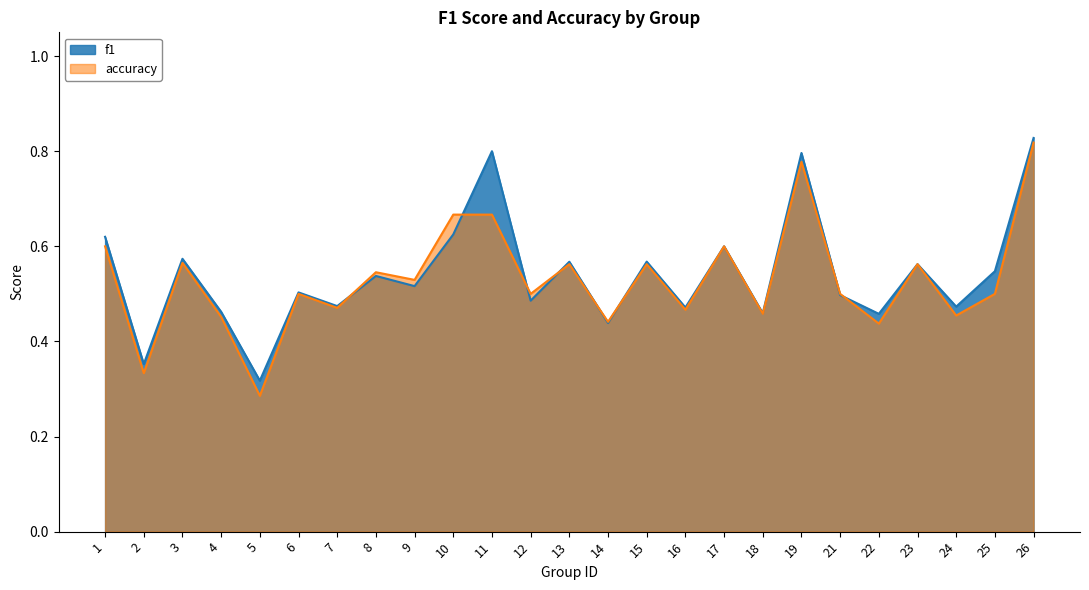

In f1, how many points are higher than both neighbors (excluding endpoints)?

9